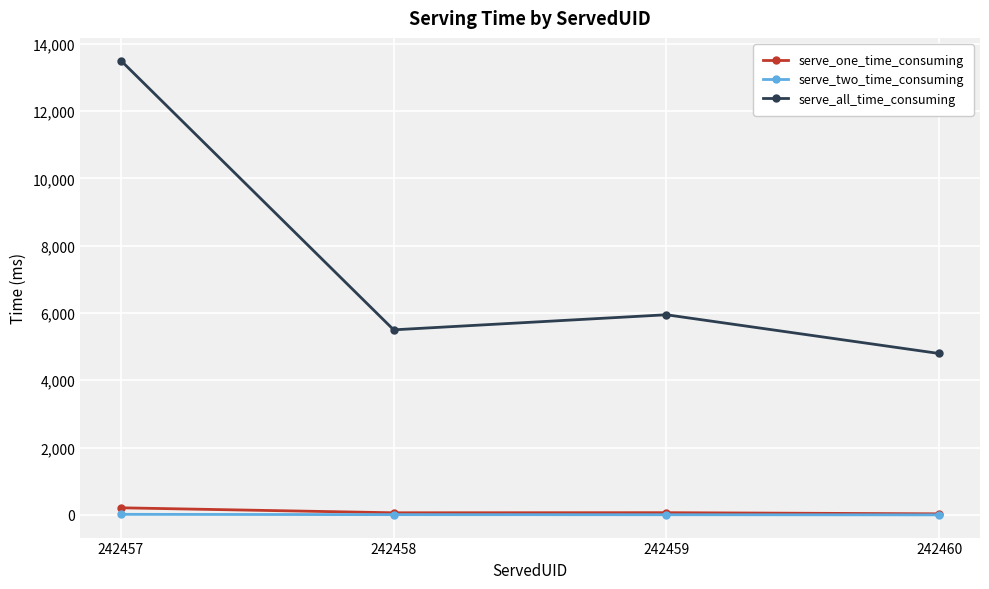

What is the difference between the second highest and second lowest values in the serve_two_time_consuming series?

3